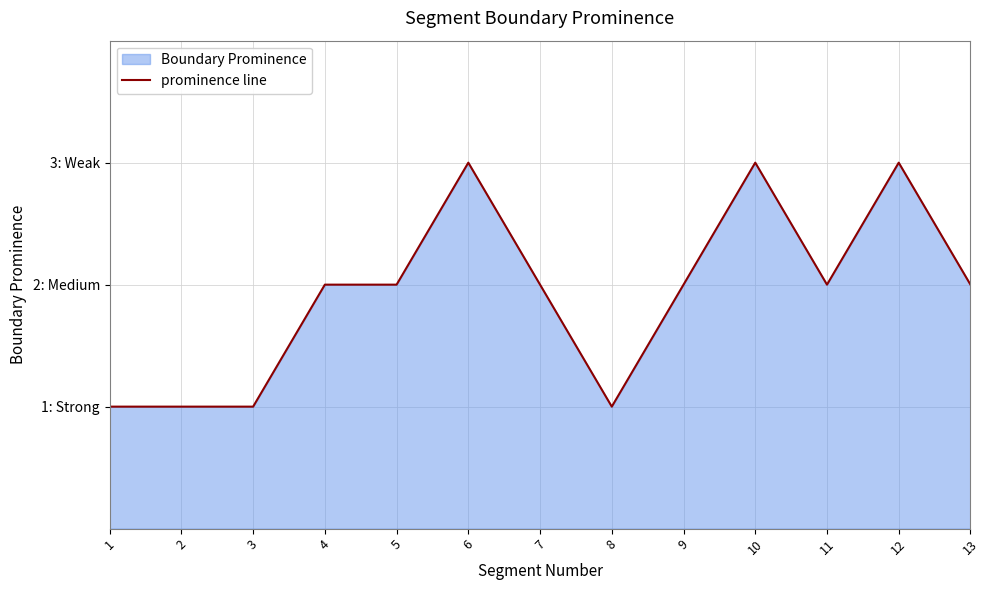

How many data points are less than 2?

4